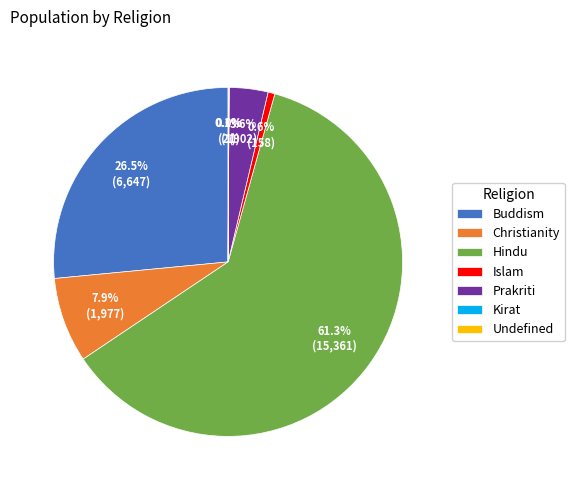

Approximately how many times larger is the value at Buddism compared to Hindu?

0.4